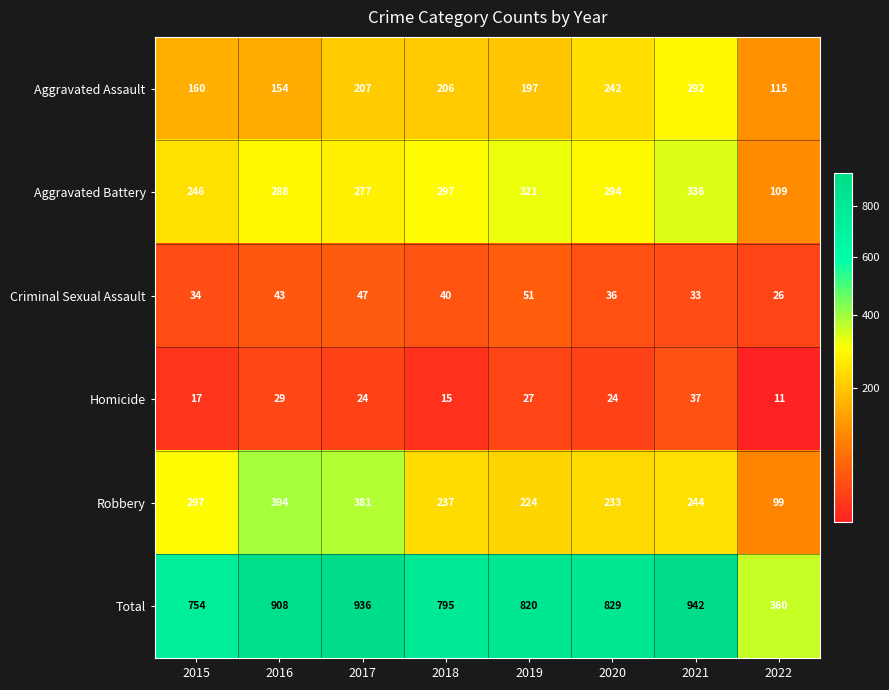

What value does the Aggravated Assault series have at 2020?

242